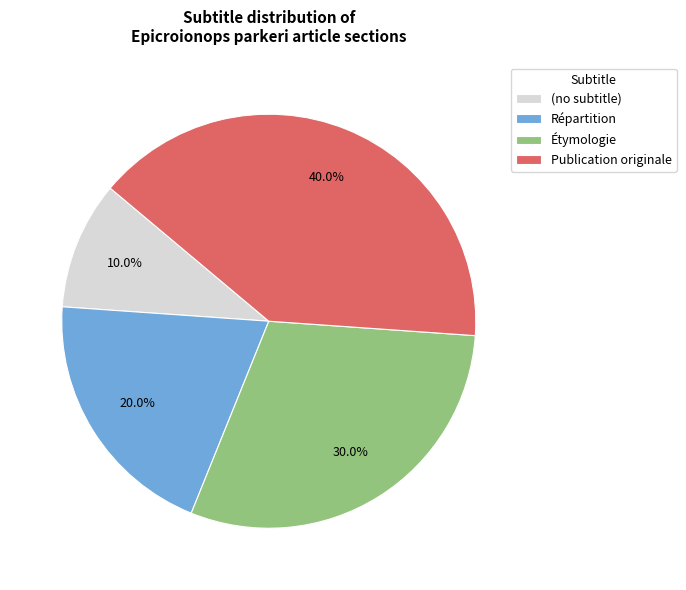

Is there any slice that represents more than half of the pie?

No